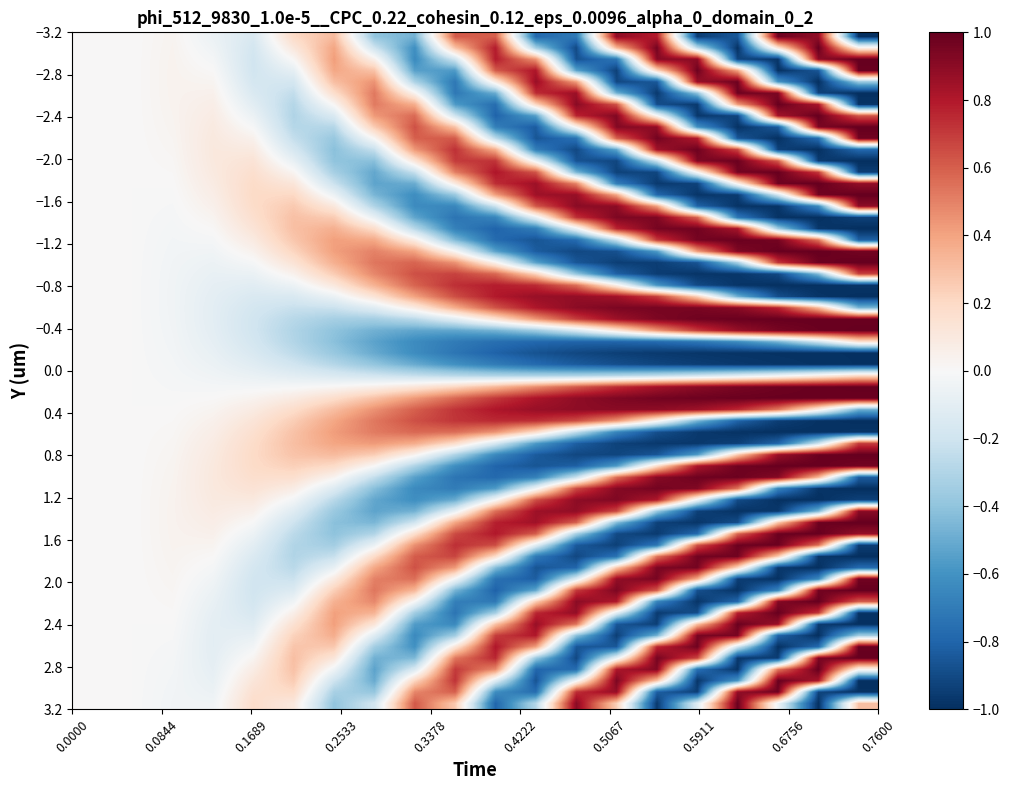

How many series are shown in this chart?

1